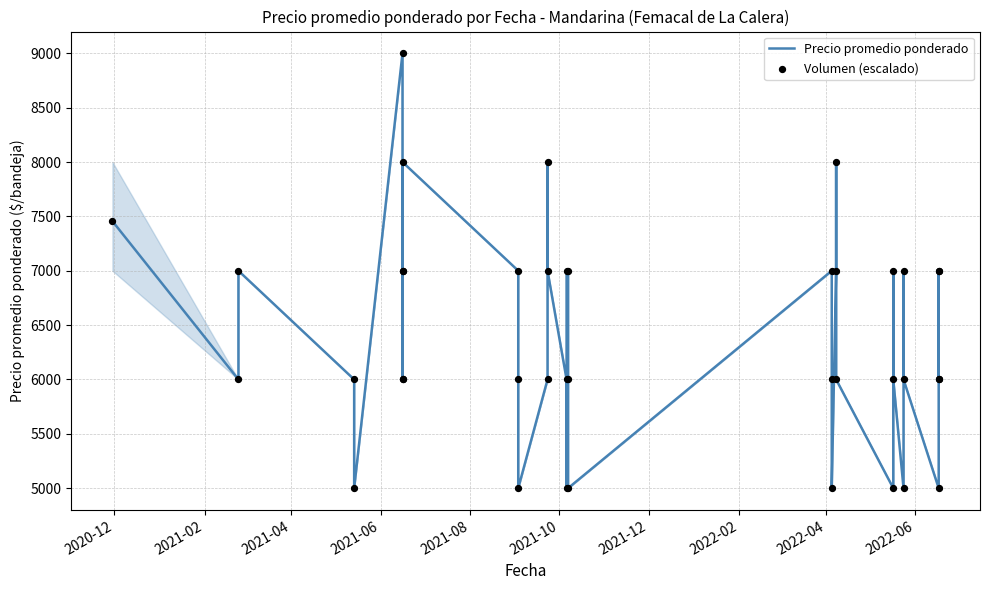

What are all the series names shown in the legend?

Precio promedio ponderado, Volumen (escalado)